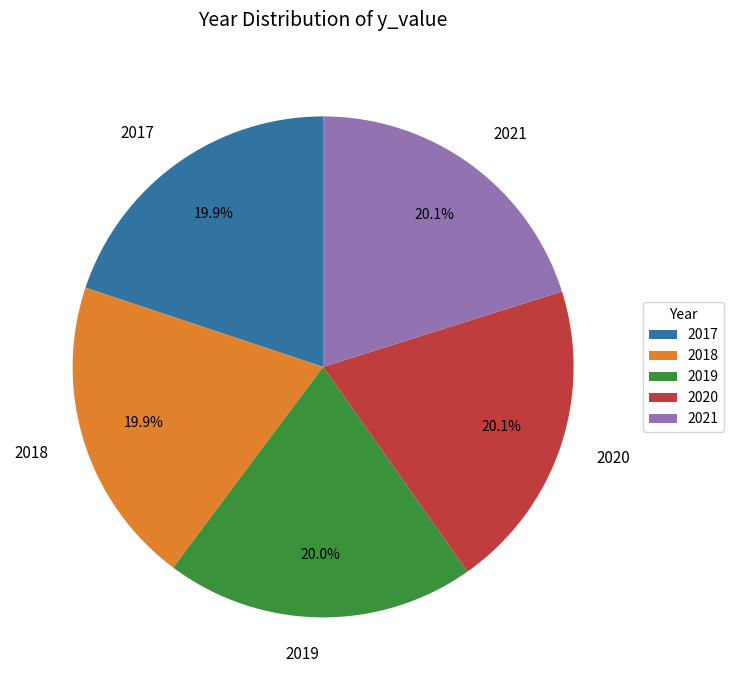

What is the ratio of the value at 2018 to the value at 2020?

1.0